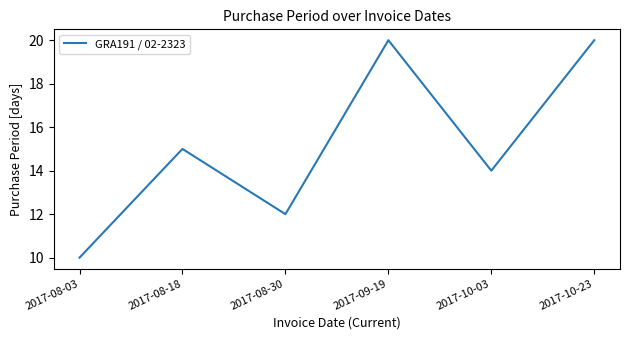

What position from the left is 2017-10-23?

6